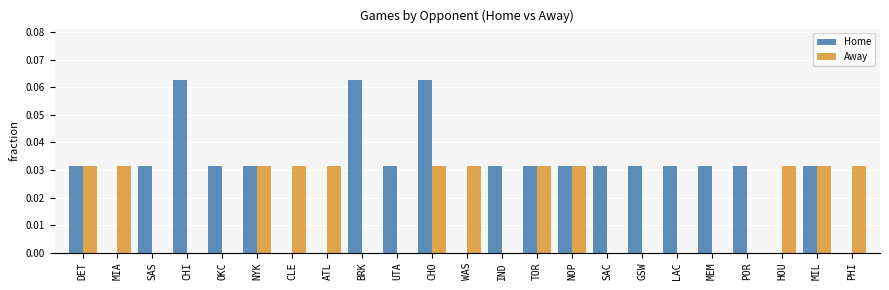

Which series changed the most between BRK and PHI?

Home